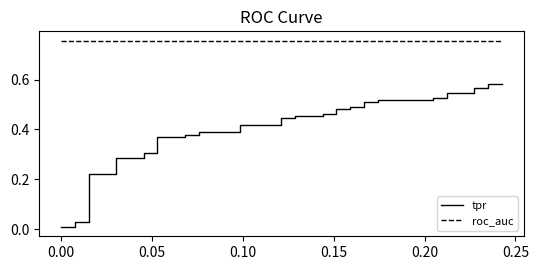

What is the value of the roc_auc point at the 5th from the left?

0.8